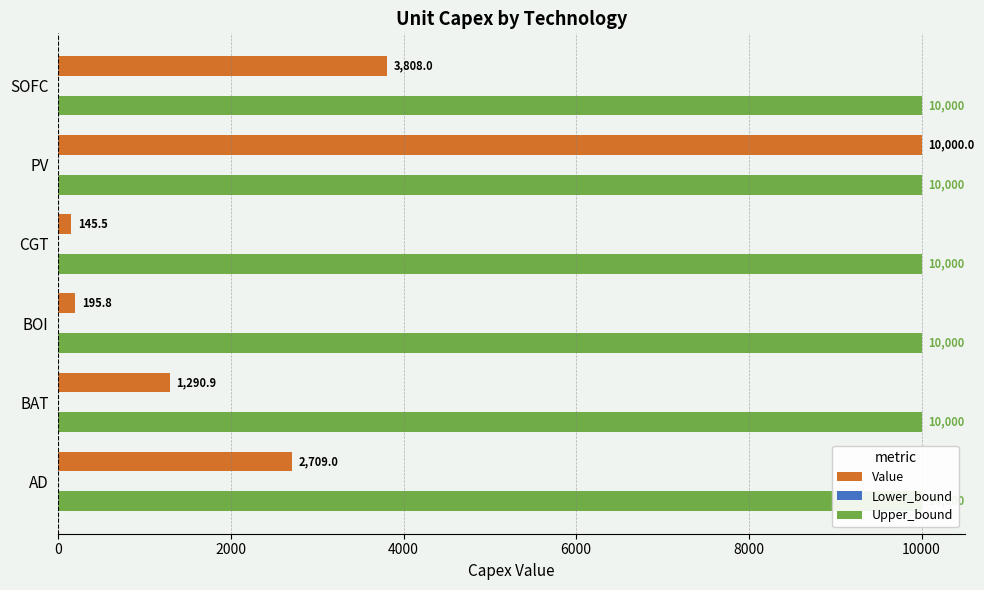

Is it true that Upper_bound equals 0.4 at 10000?

False